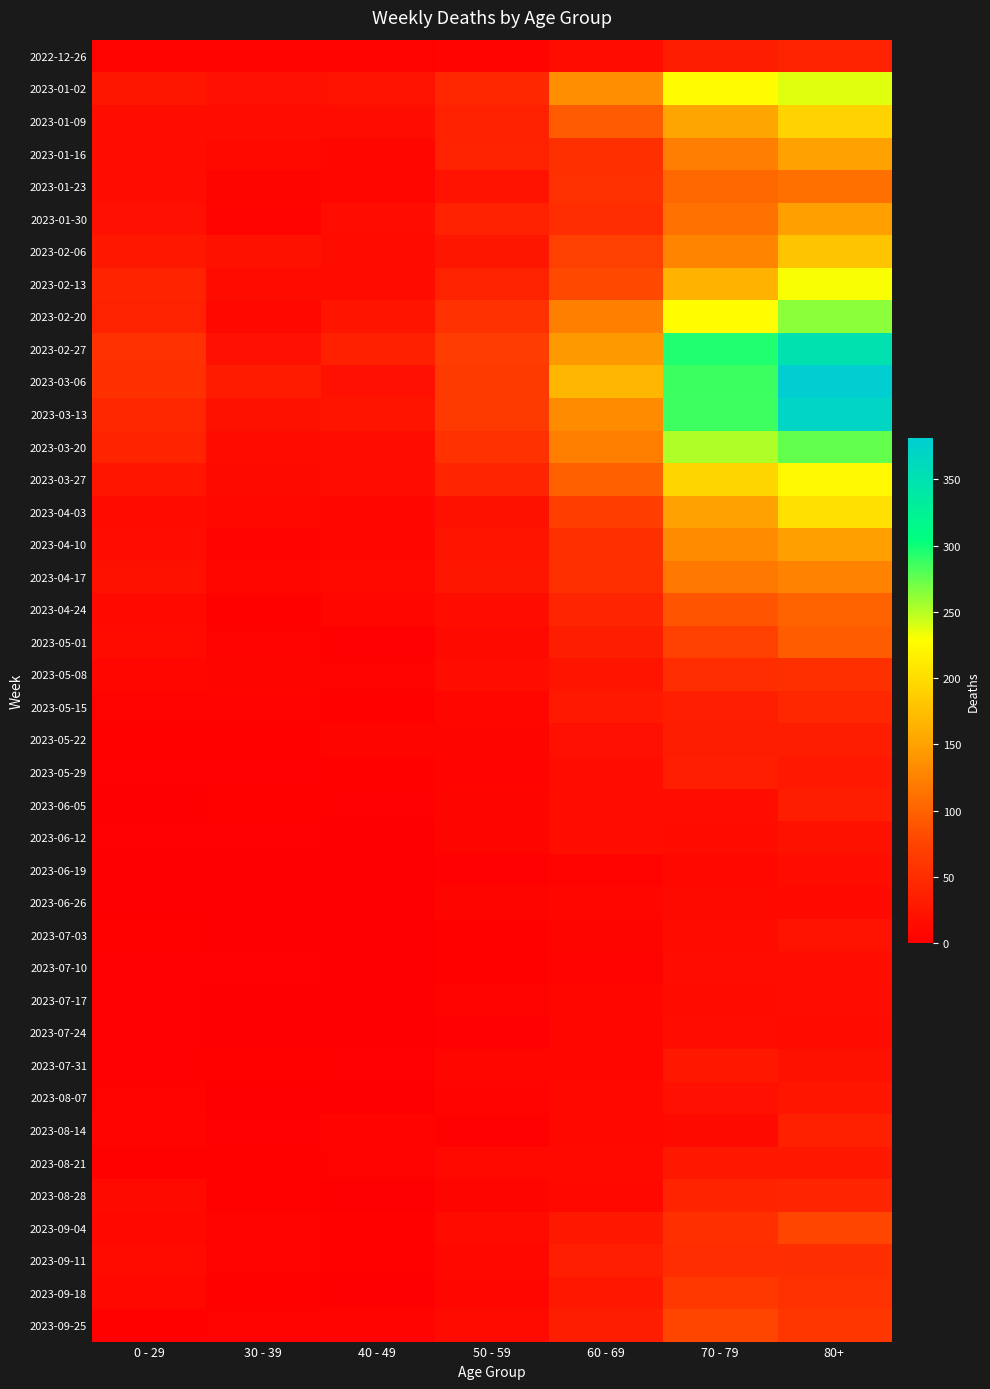

Which category has the lowest value across all series?

40 - 49